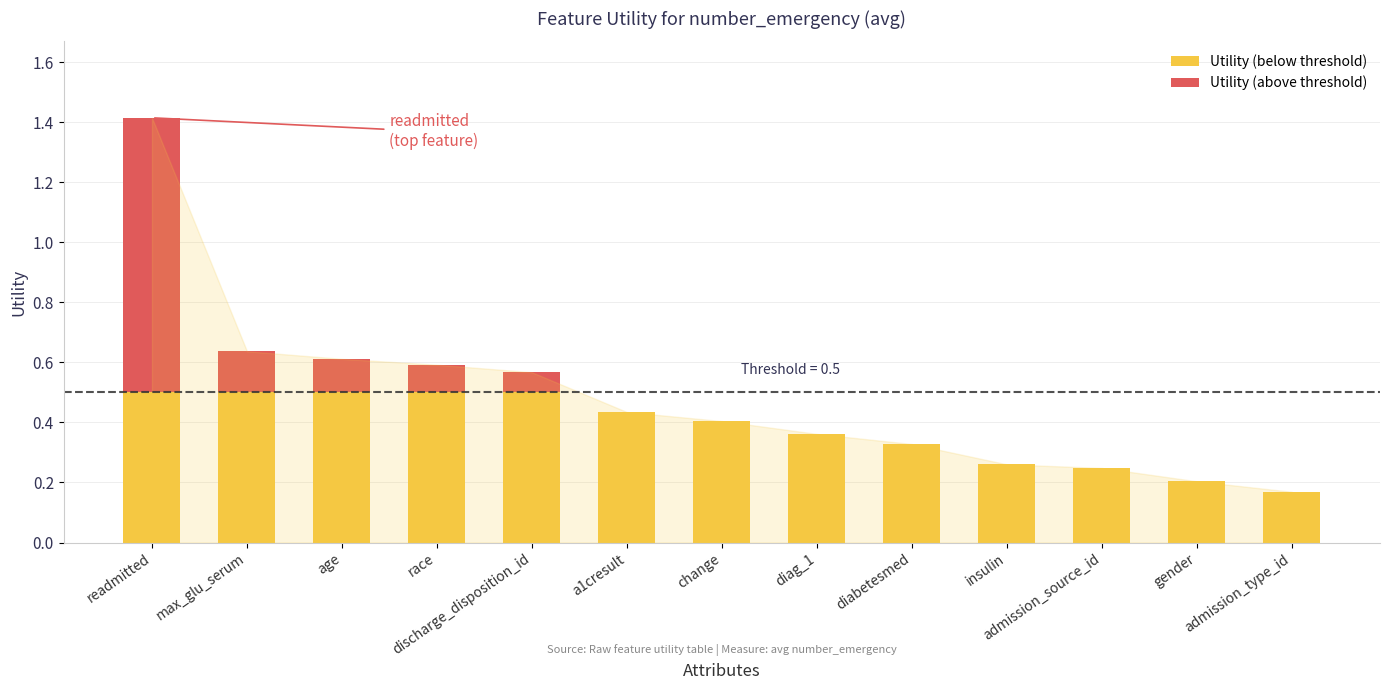

What is the total value across all series at admission_source_id?

0.2